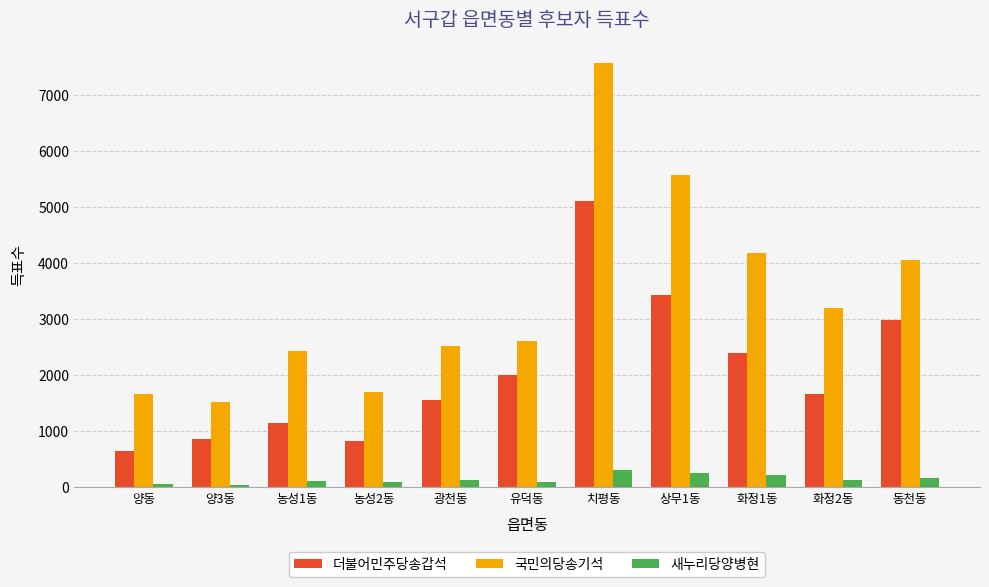

What is the average value of the 더불어민주당송갑석 series?

2055